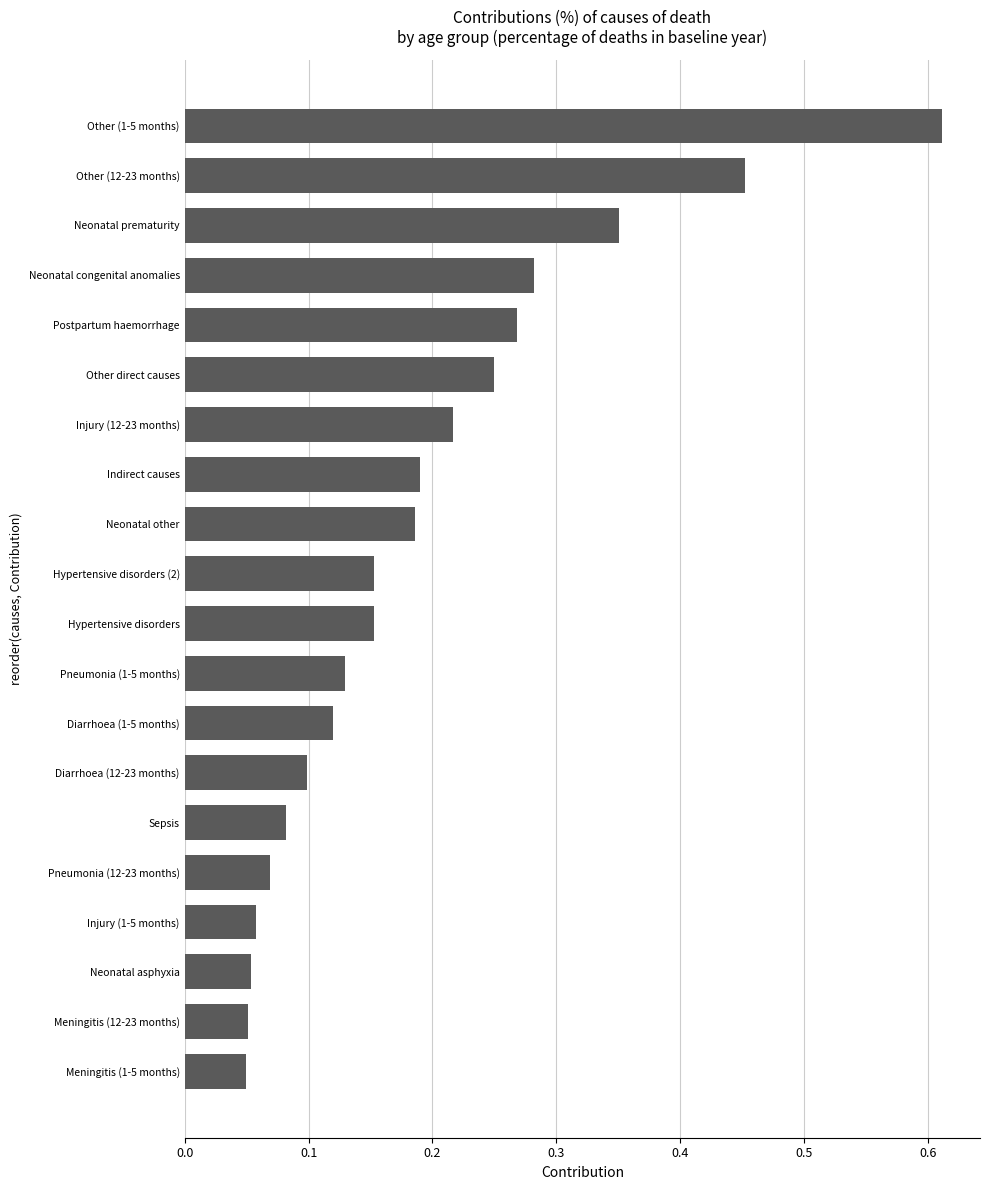

What is the sum of all values?

3.8